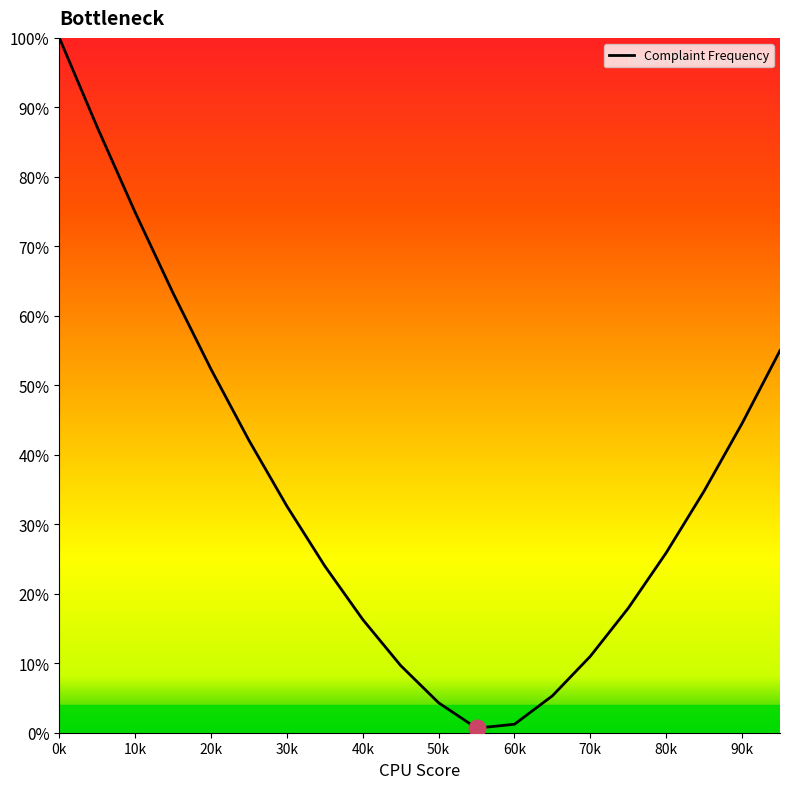

What is the difference between the maximum and minimum values?

99.3